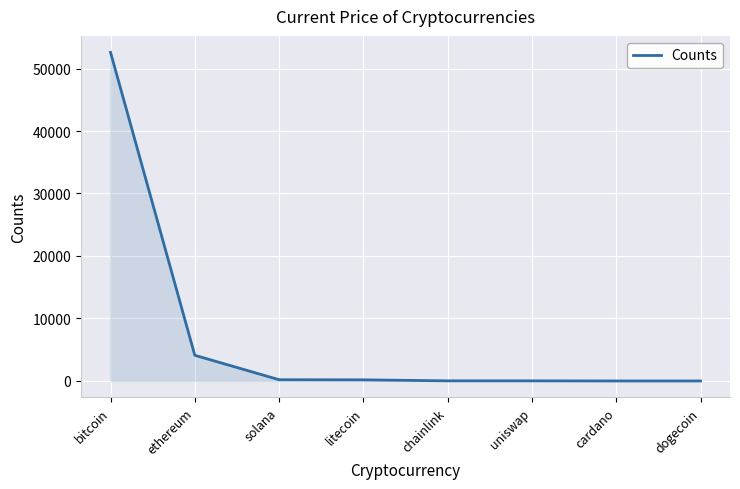

True or false: the data shows 181.0 at litecoin.

True